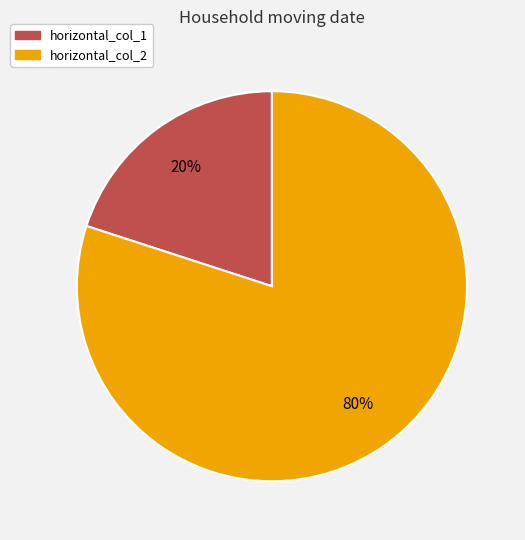

Do horizontal_col_1 and horizontal_col_2 together represent more than half of the pie?

Yes